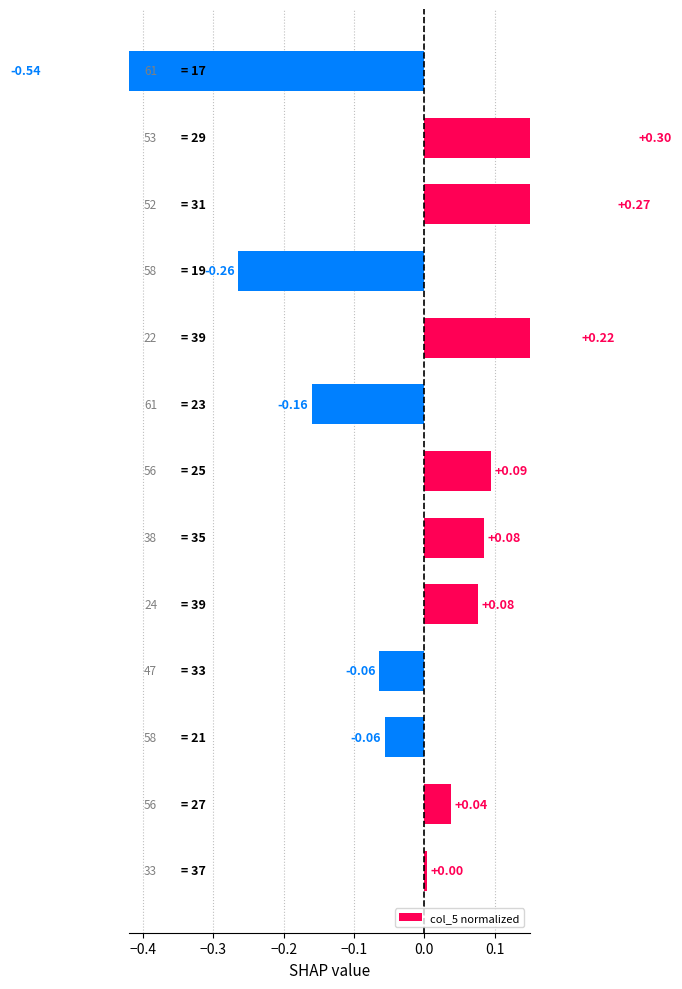

What position from the right is −0.2?

10